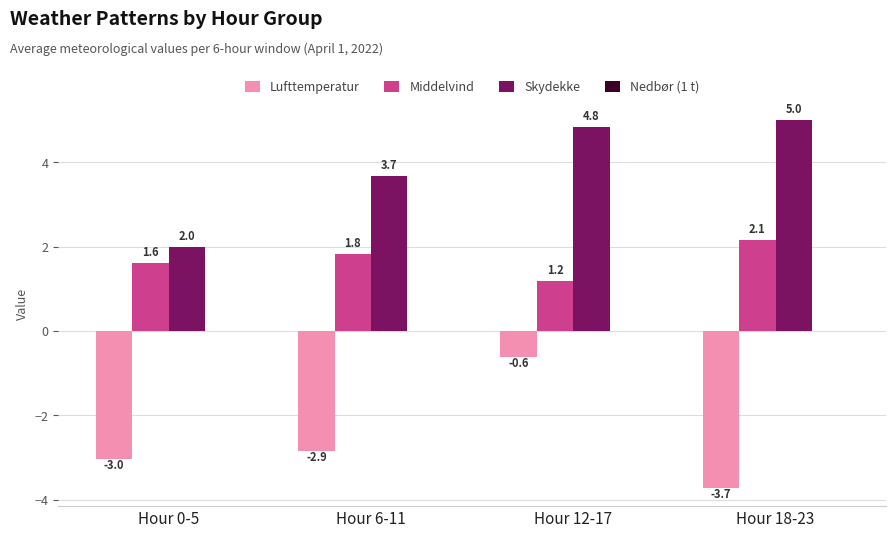

Is it true that Middelvind equals 1.8 at Hour 6-11?

True